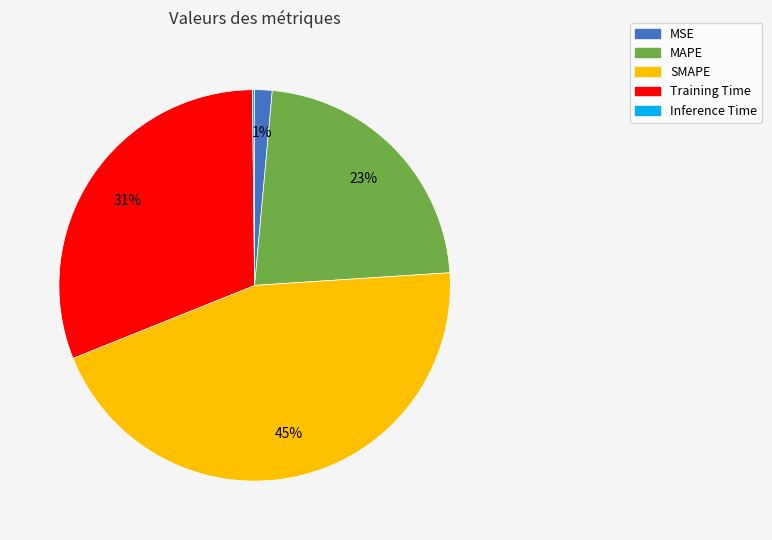

Which has a higher value, SMAPE or Training Time?

SMAPE